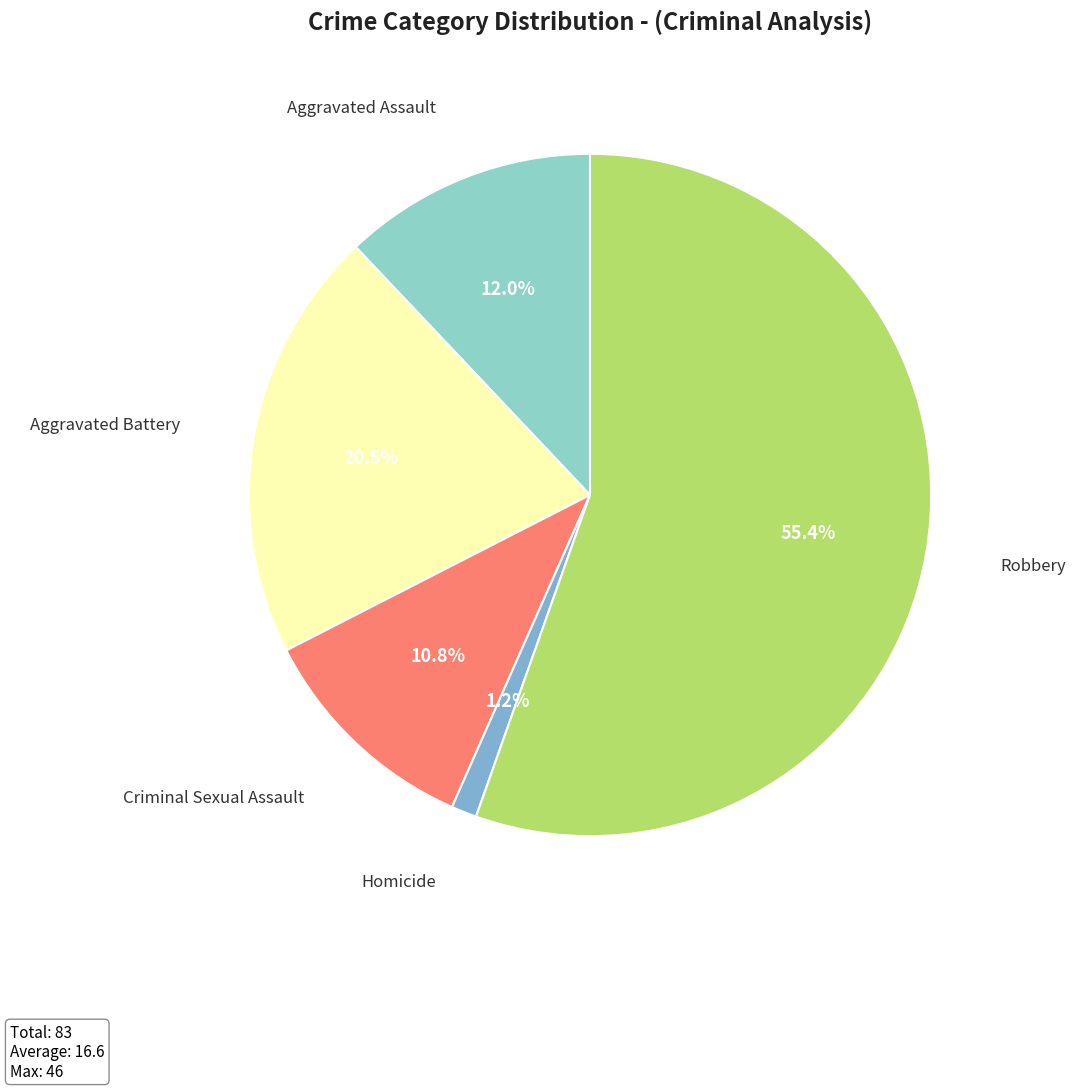

Which has a higher value, Aggravated Battery or Robbery?

Robbery